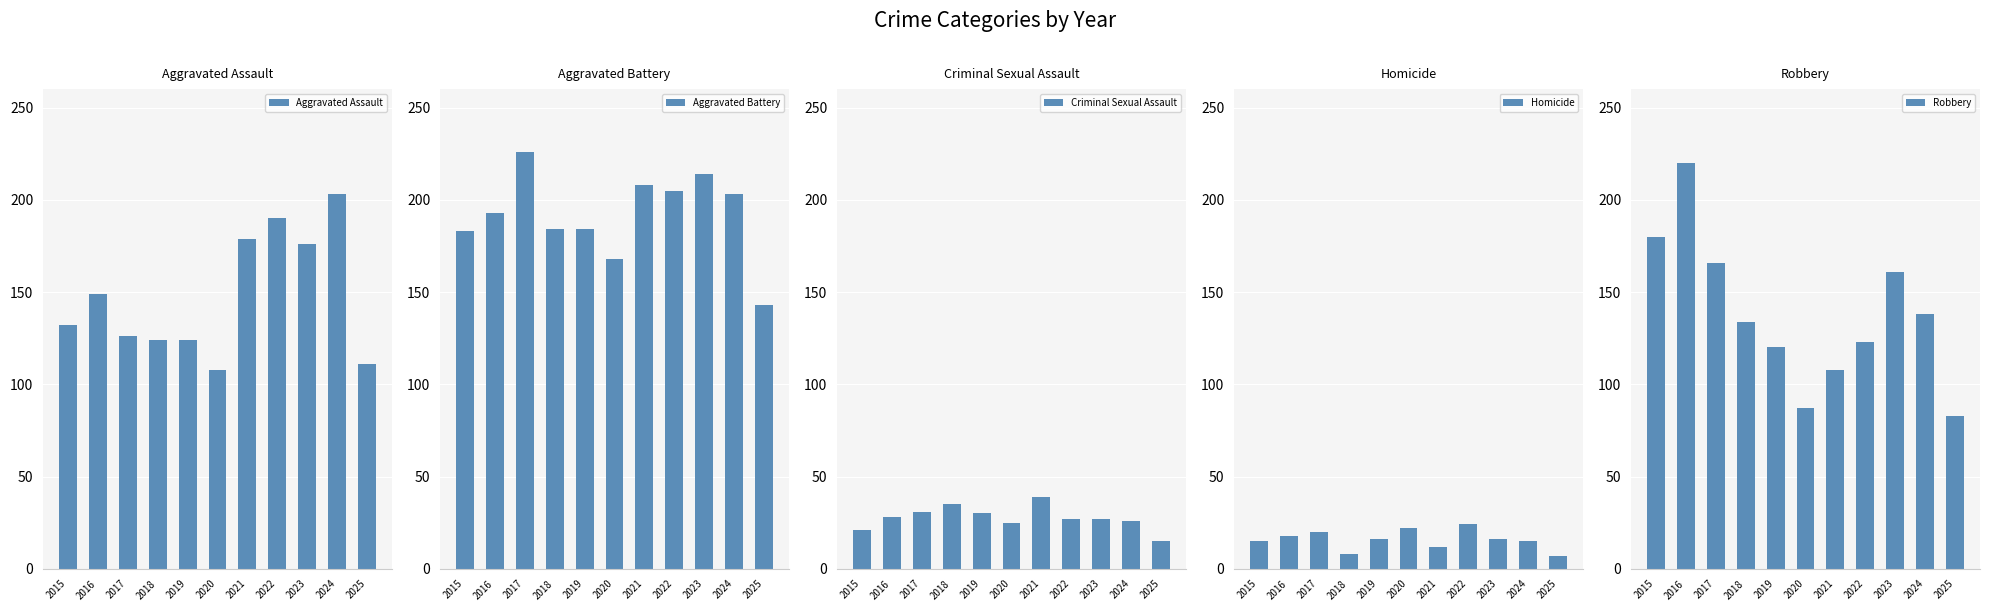

What is the value of the Aggravated Battery bar at the 3rd from the left?

226